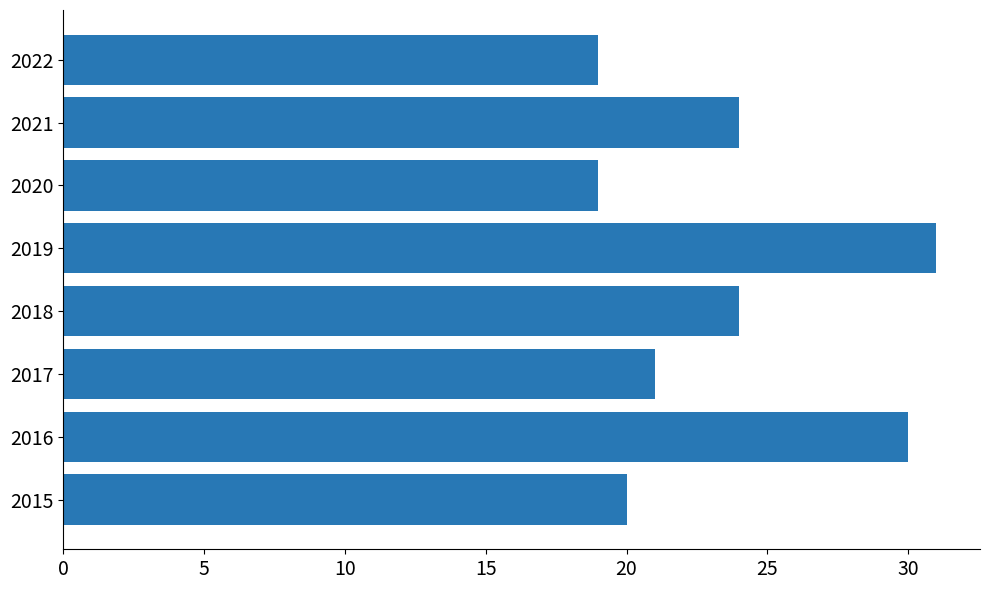

At which category does the chart reach its peak across all series?

2019